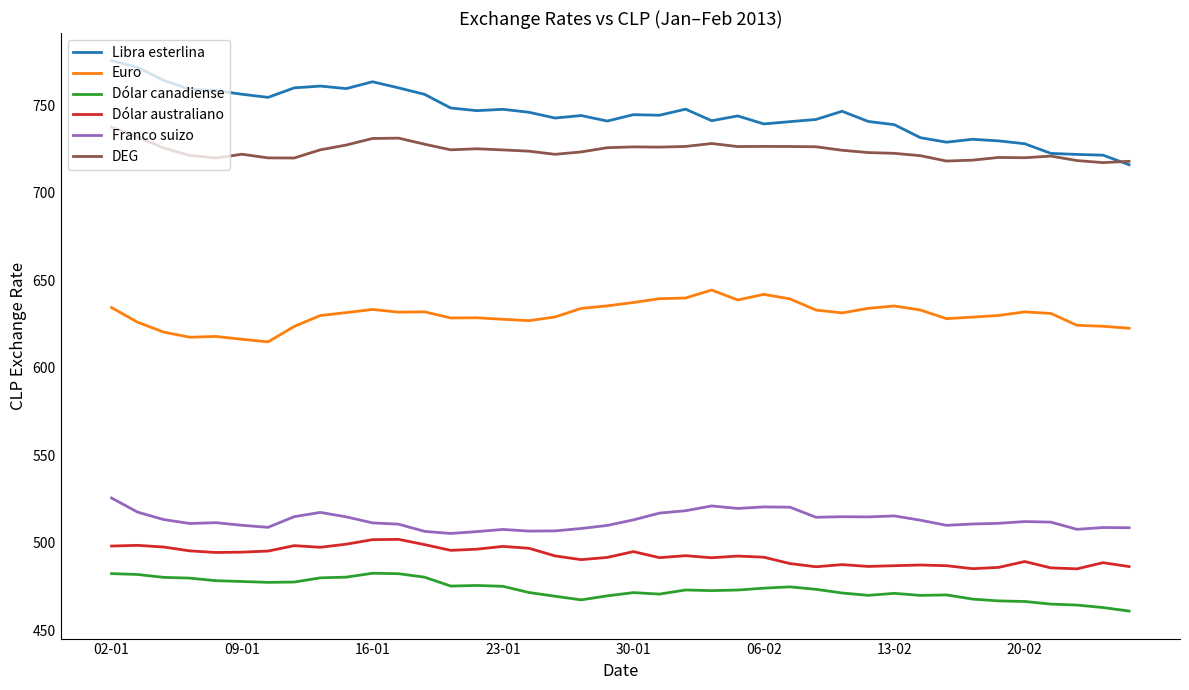

What is the difference between the maximum and second lowest values in the Dólar australiano series?

16.8